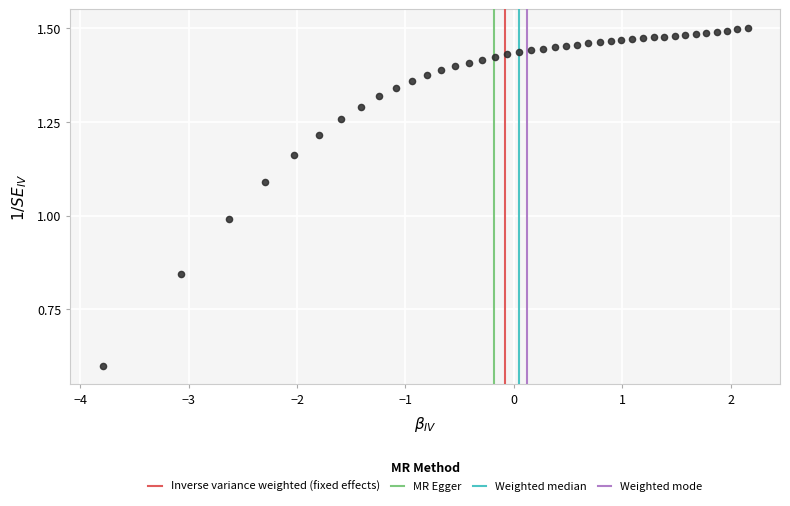

What is the range of X values (max minus min)?

6.0